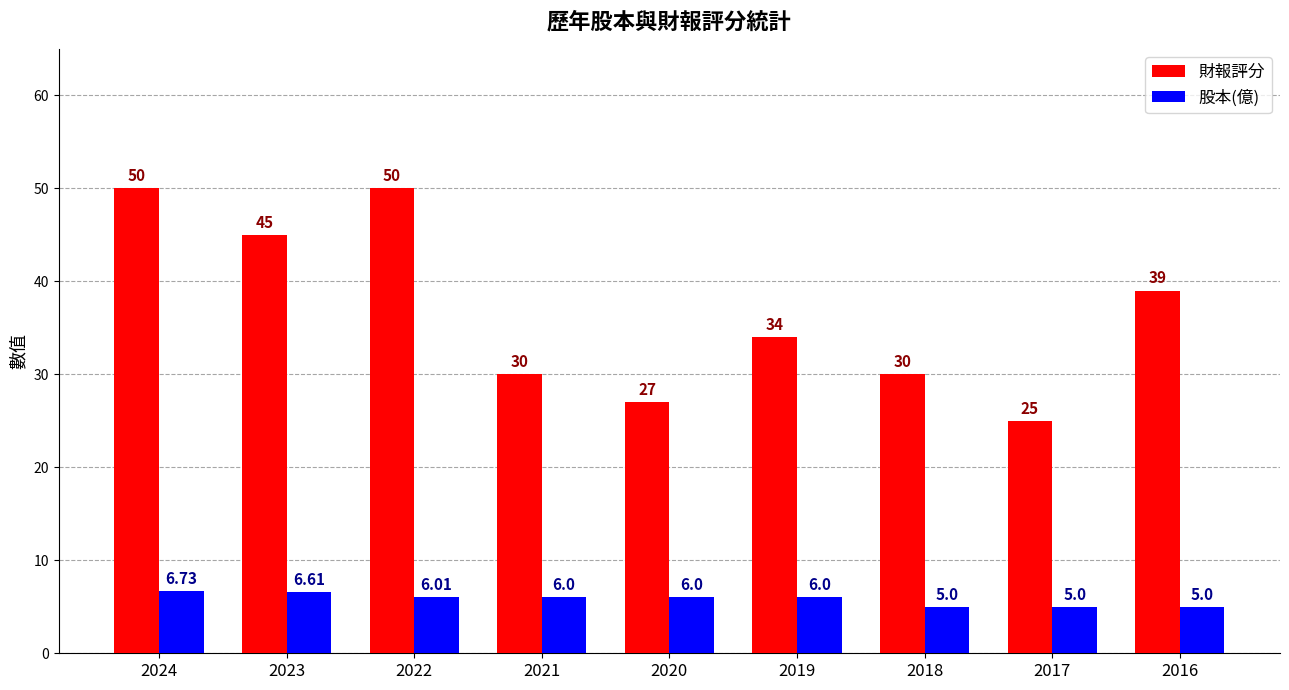

Rank the series at 2020 from lowest to highest value.

股本(億), 財報評分